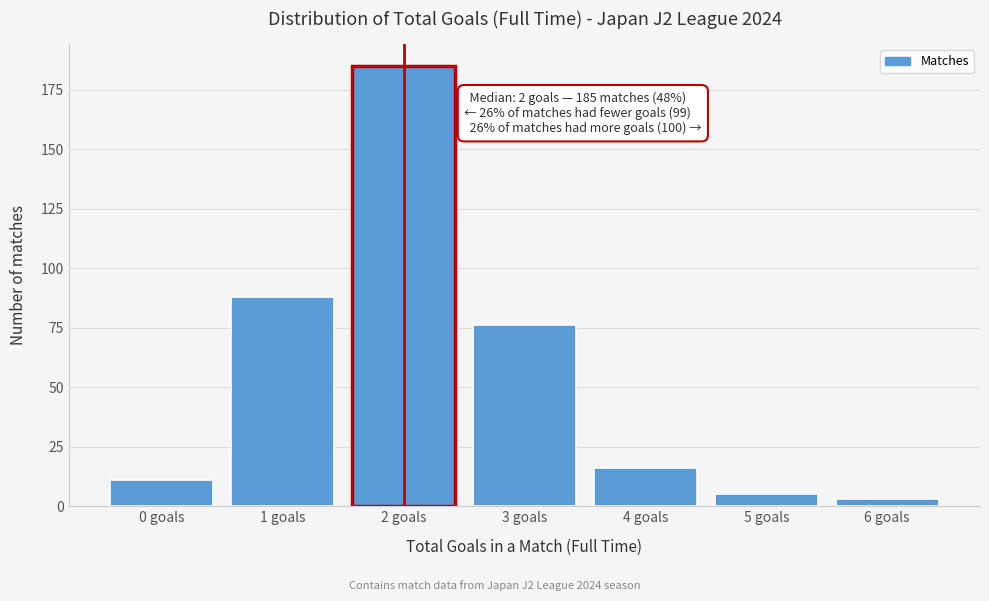

Reading left to right, extract all data points from this chart.

11	88	185	76	16	5	3